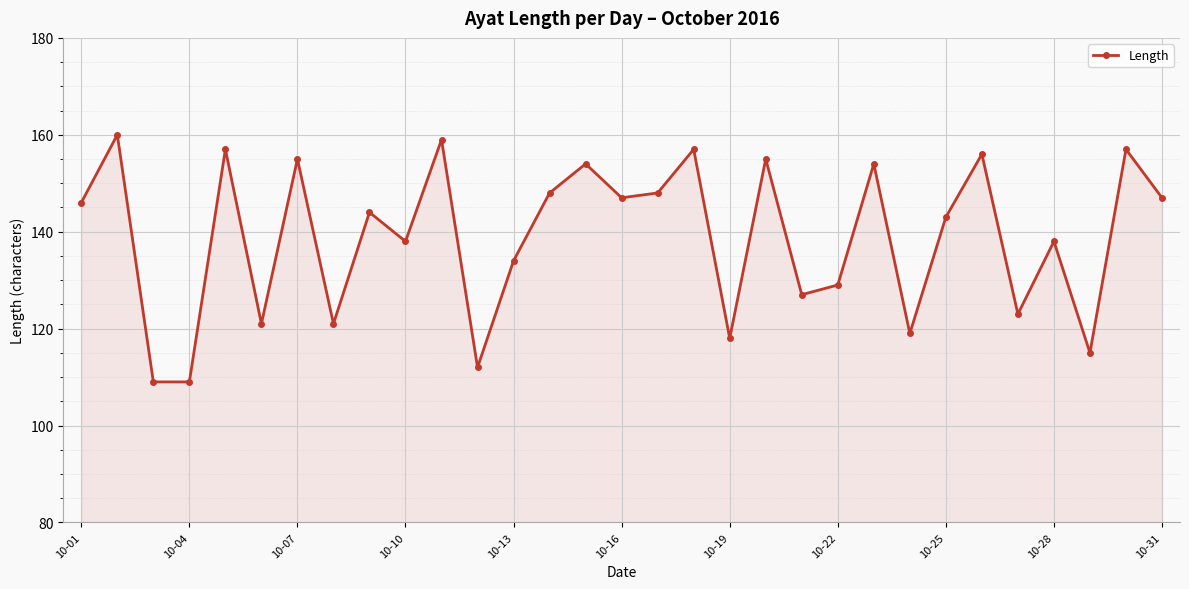

What is the value of the 19th point from the left?

118